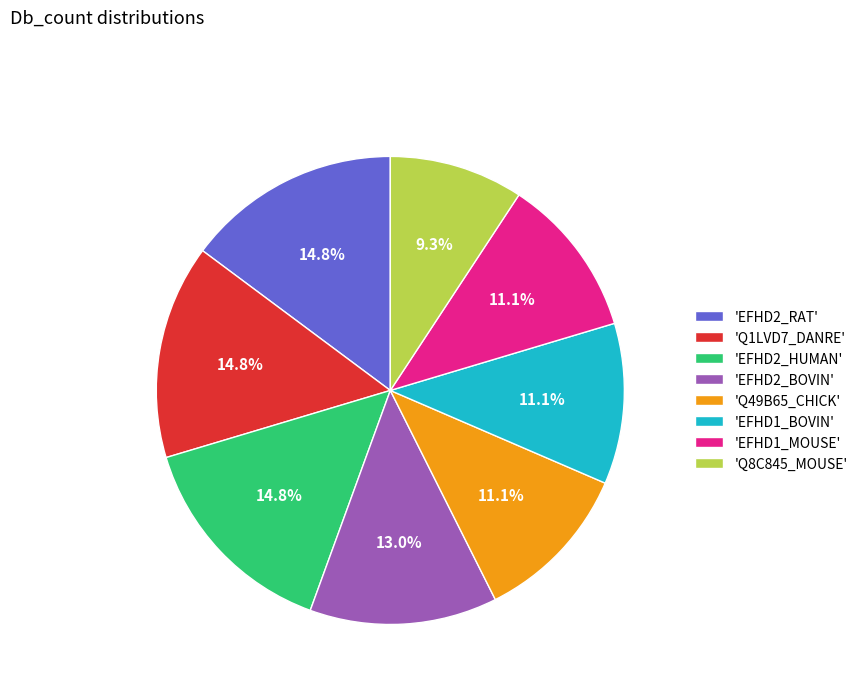

Does any single category account for the majority?

No